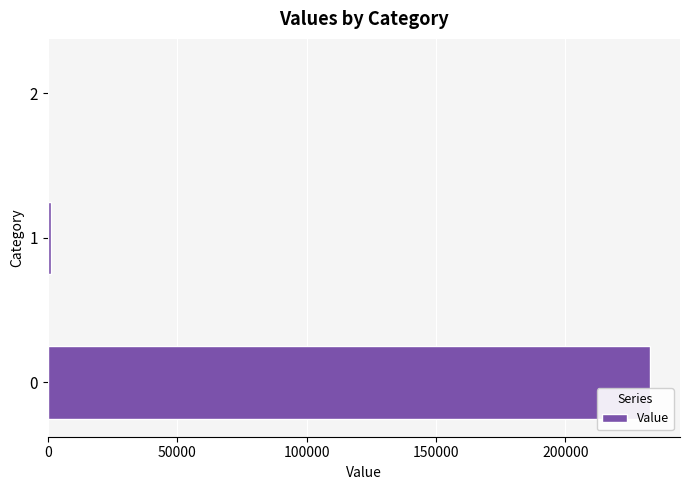

Are the bars horizontal?

Yes